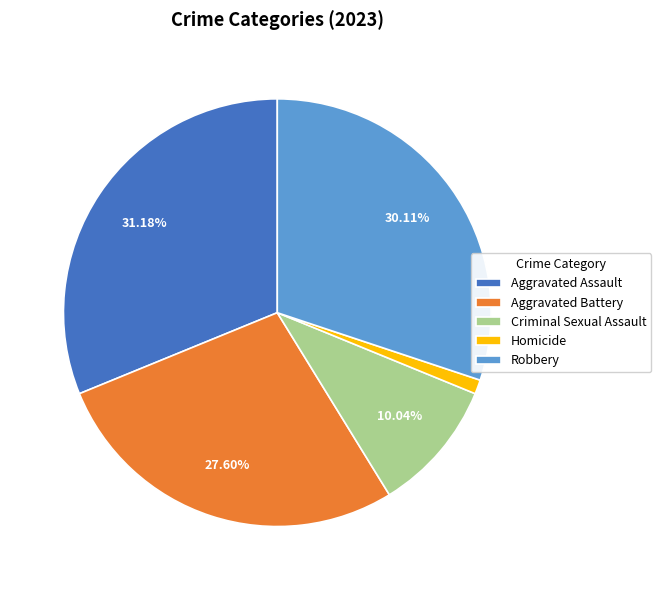

To the nearest percent, what portion does Aggravated Battery represent?

28%